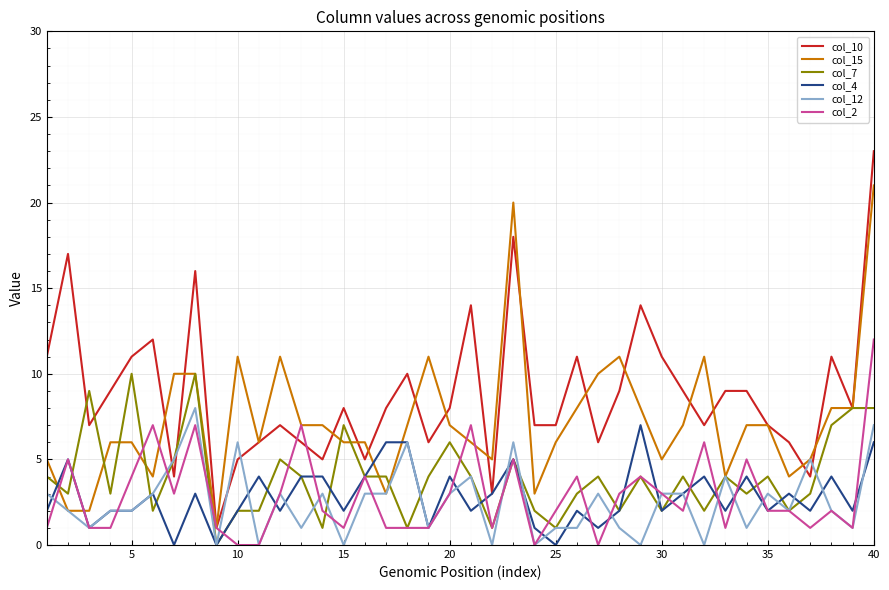

Which series has the largest total across all categories?

col_10